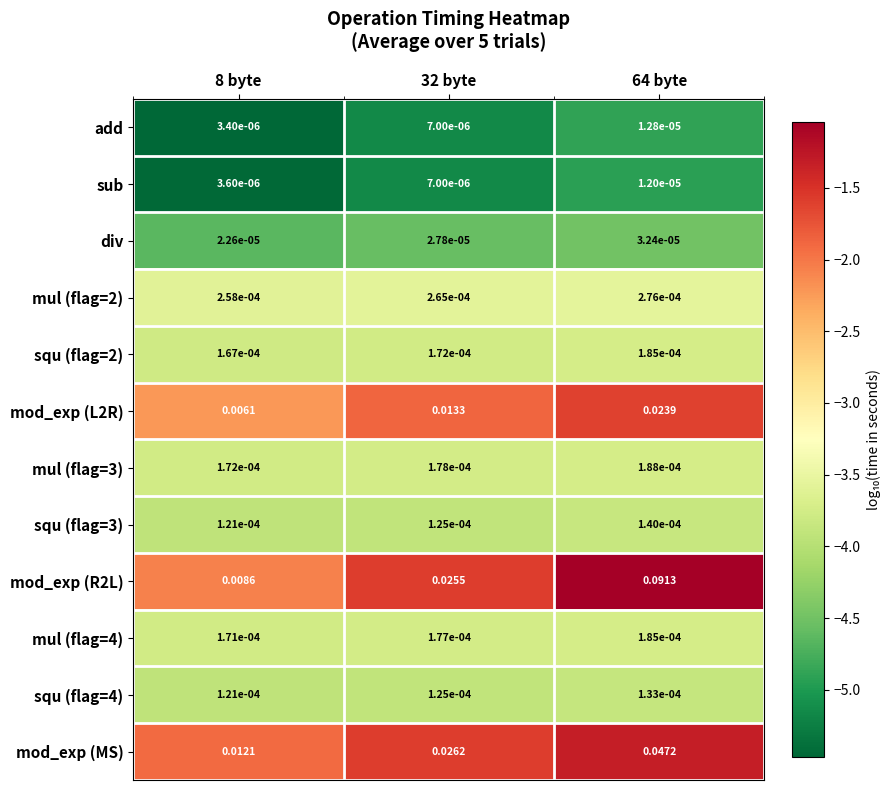

How many categories are shown in the chart?

3